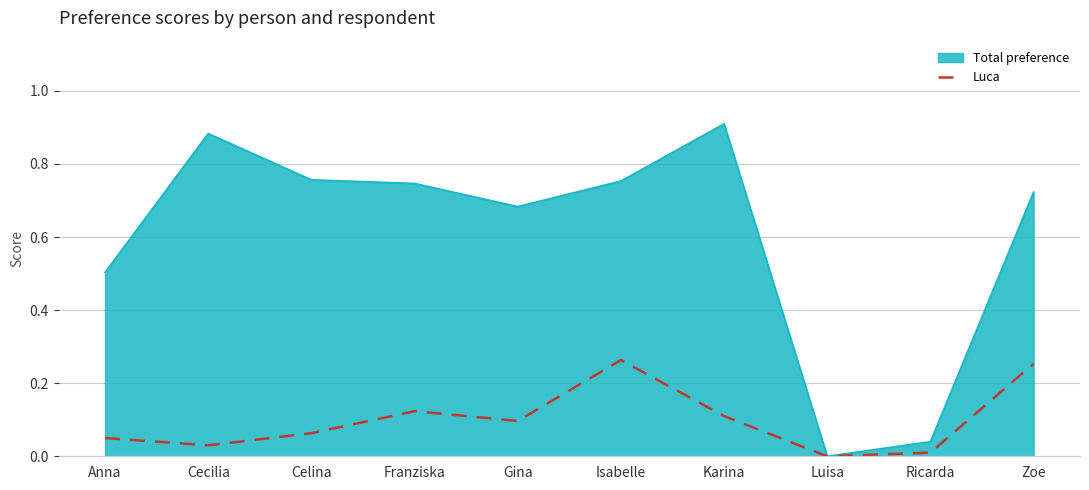

Rank the series by their average value, from highest to lowest.

Total preference, Luca